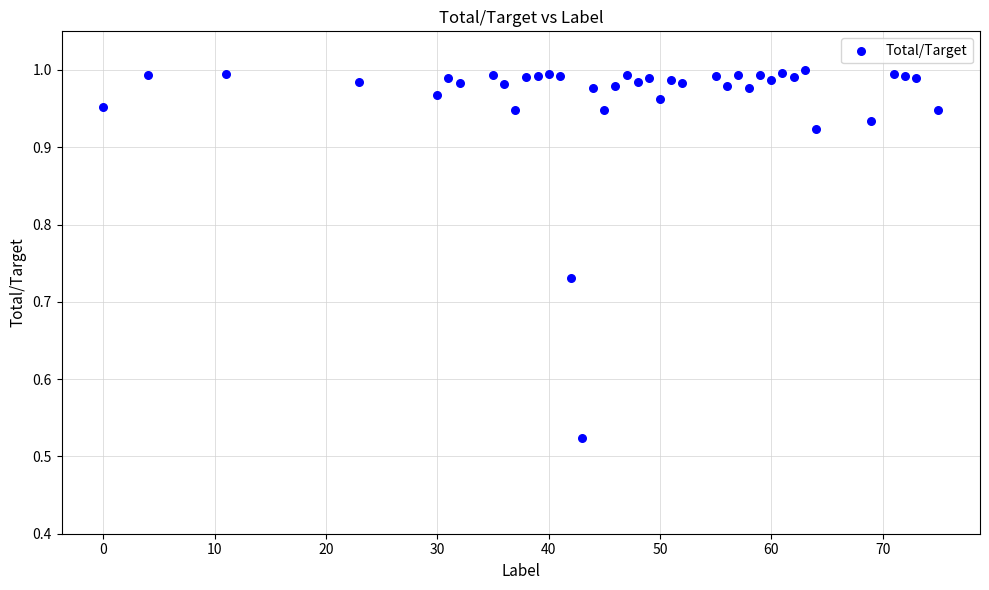

What is the range of X values (max minus min)?

75.0